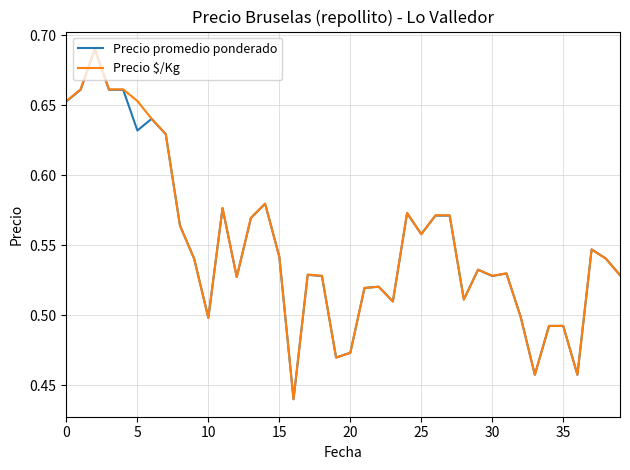

How many series are shown in this chart?

2